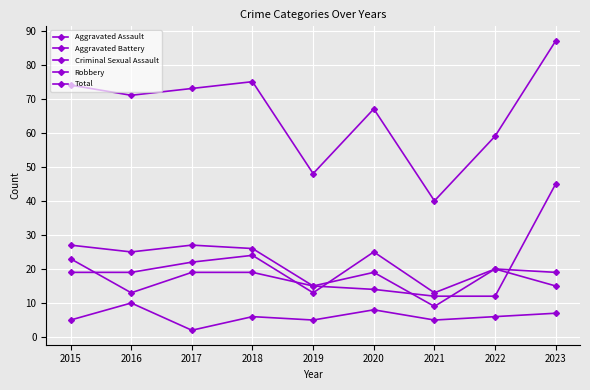

Reading left to right, list all the values displayed in this chart.

Aggravated Assault: 2015=19	2016=19	2017=22	2018=24	2019=13	2020=25	2021=13	2022=20	2023=19
Aggravated Battery: 2015=23	2016=13	2017=19	2018=19	2019=15	2020=19	2021=9	2022=20	2023=15
Criminal Sexual Assault: 2015=5	2016=10	2017=2	2018=6	2019=5	2020=8	2021=5	2022=6	2023=7
Robbery: 2015=27	2016=25	2017=27	2018=26	2019=15	2020=14	2021=12	2022=12	2023=45
Total: 2015=74	2016=71	2017=73	2018=75	2019=48	2020=67	2021=40	2022=59	2023=87